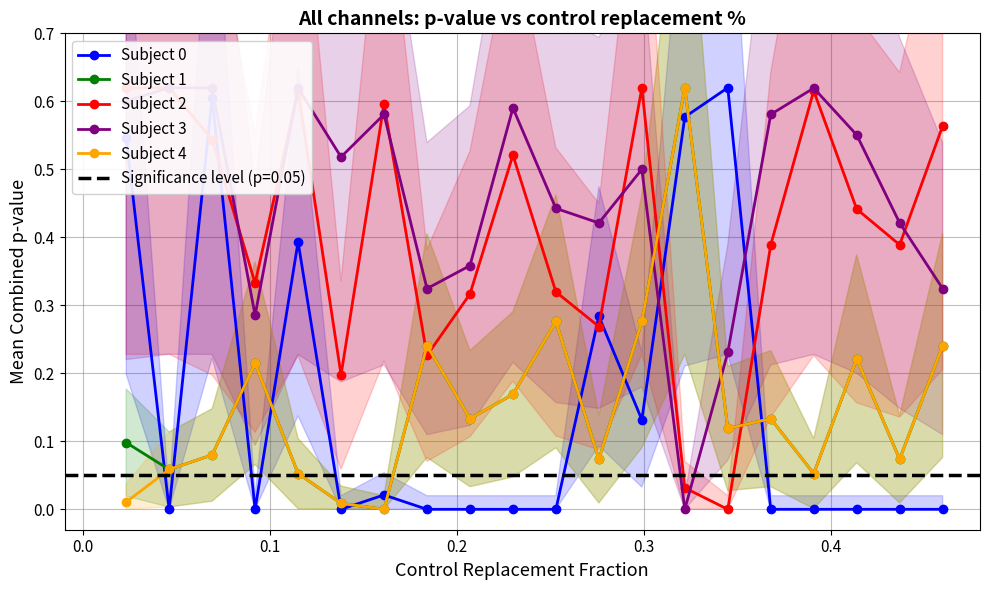

How many Subject 3 values are between 0 and 1?

20